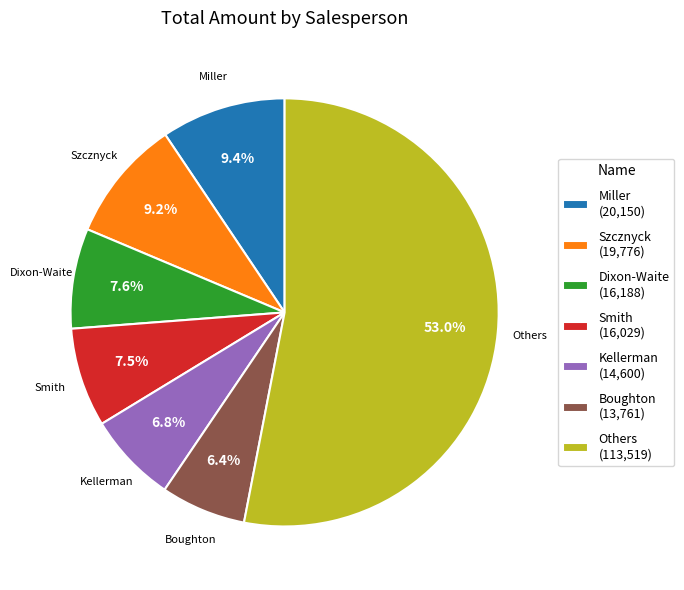

Which has a higher value, Kellerman or Dixon-Waite?

Dixon-Waite